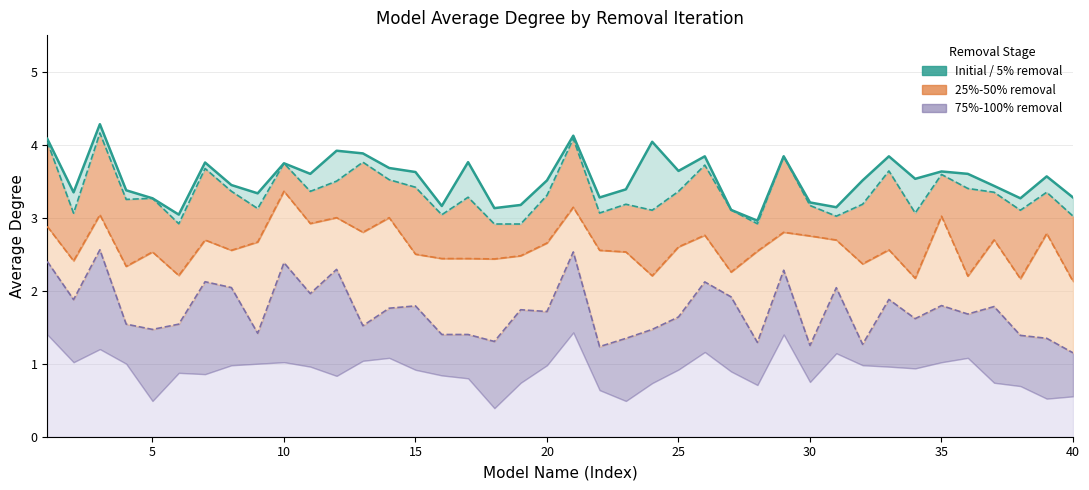

What is the difference between the second highest and minimum values?

1.2